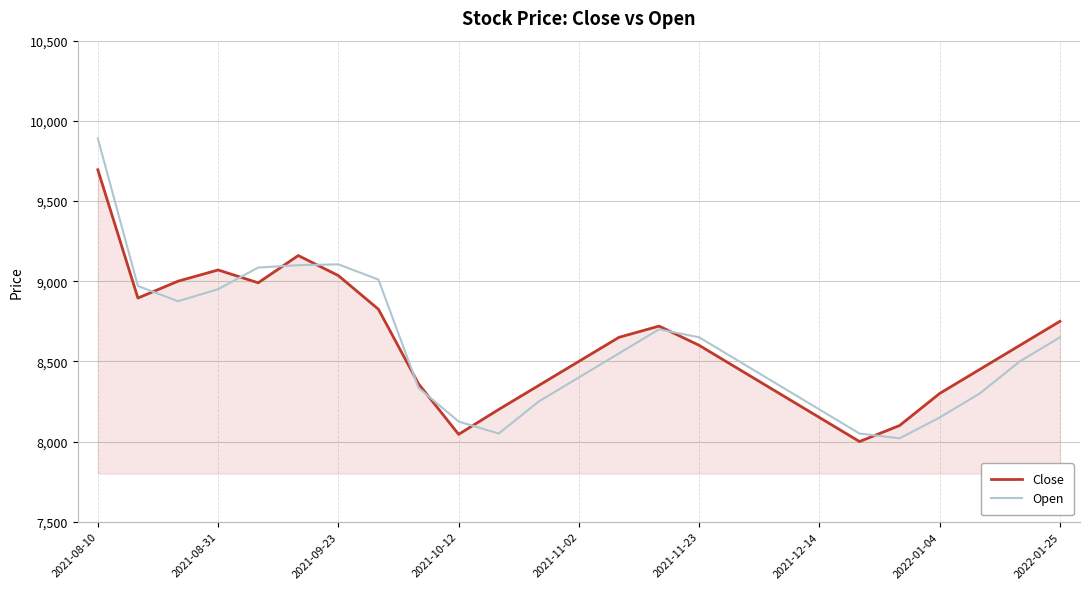

Which series has the largest range (max minus min)?

Open